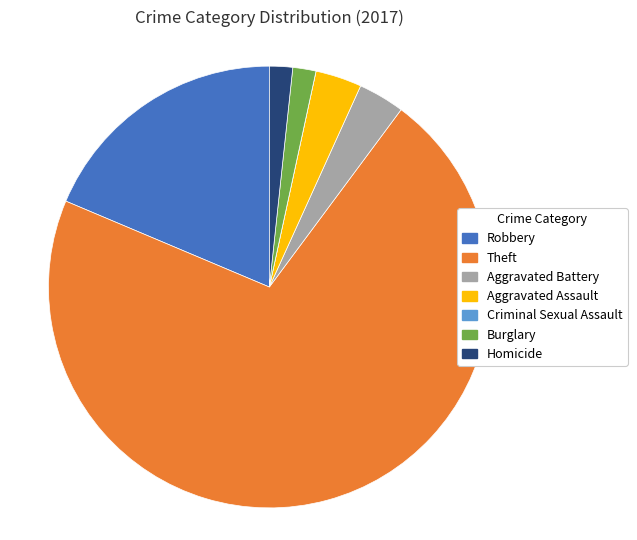

Which slice is the largest?

Theft